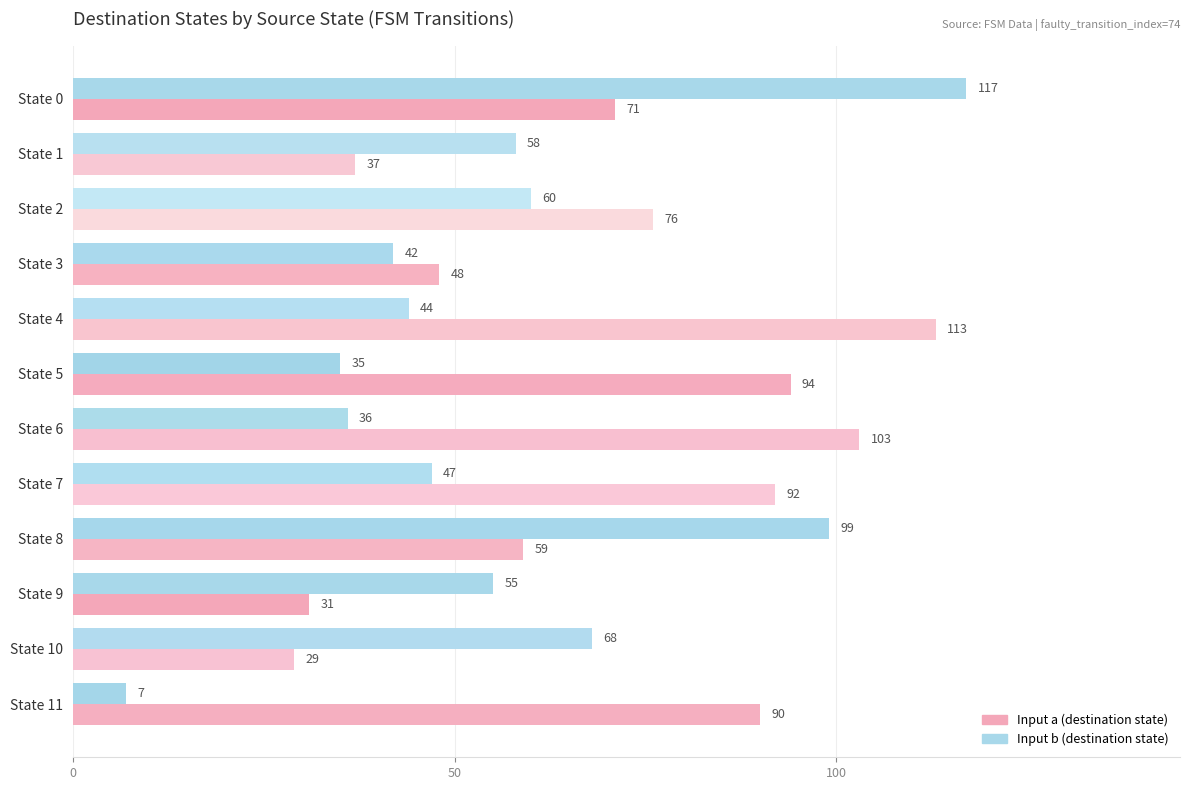

At how many categories does at least one series exceed 65?

9